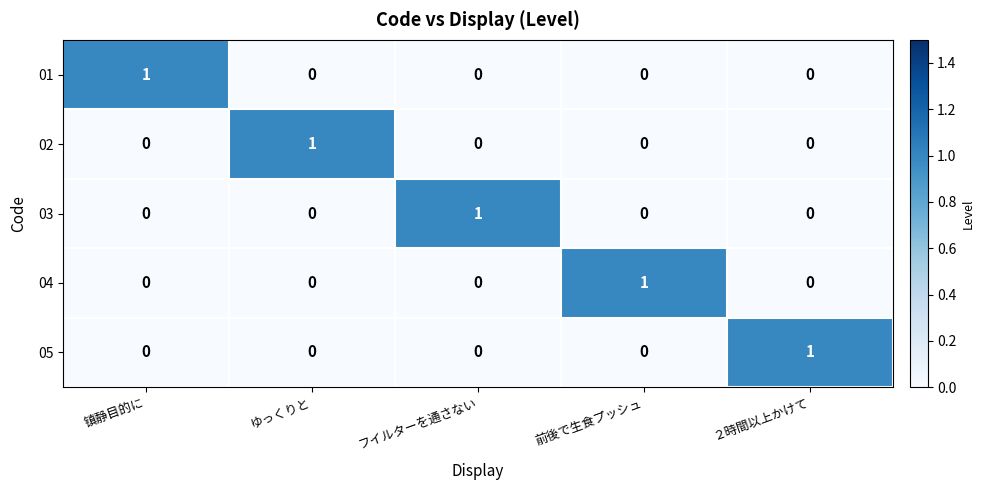

At how many categories does at least one series exceed 0?

5